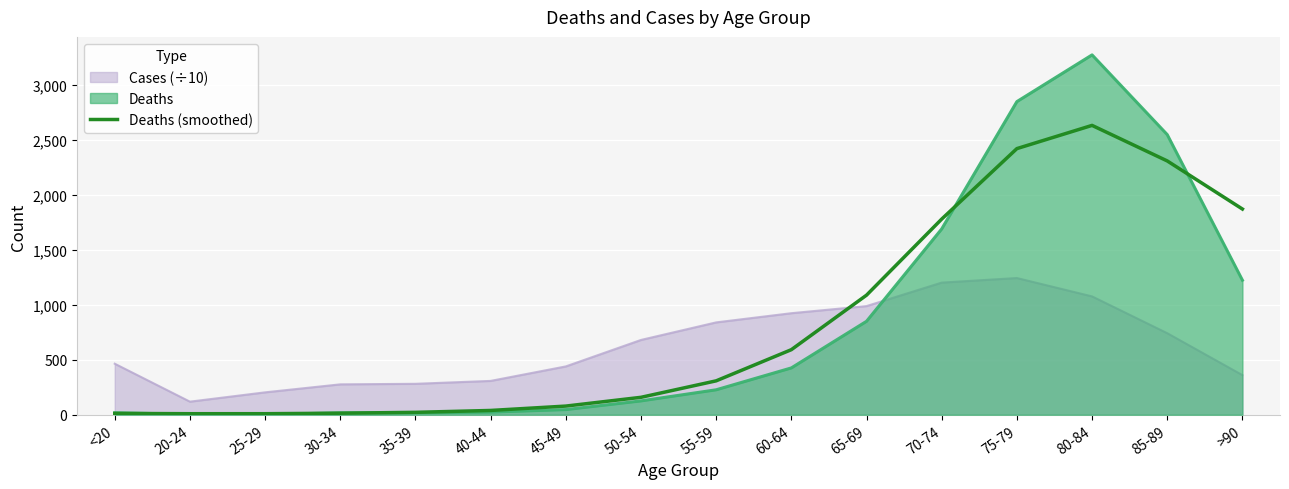

List the labels in order of value, smallest first.

20-24, 25-29, <20, 30-34, 35-39, 40-44, 45-49, 50-54, 55-59, 60-64, 65-69, 70-74, >90, 85-89, 75-79, 80-84